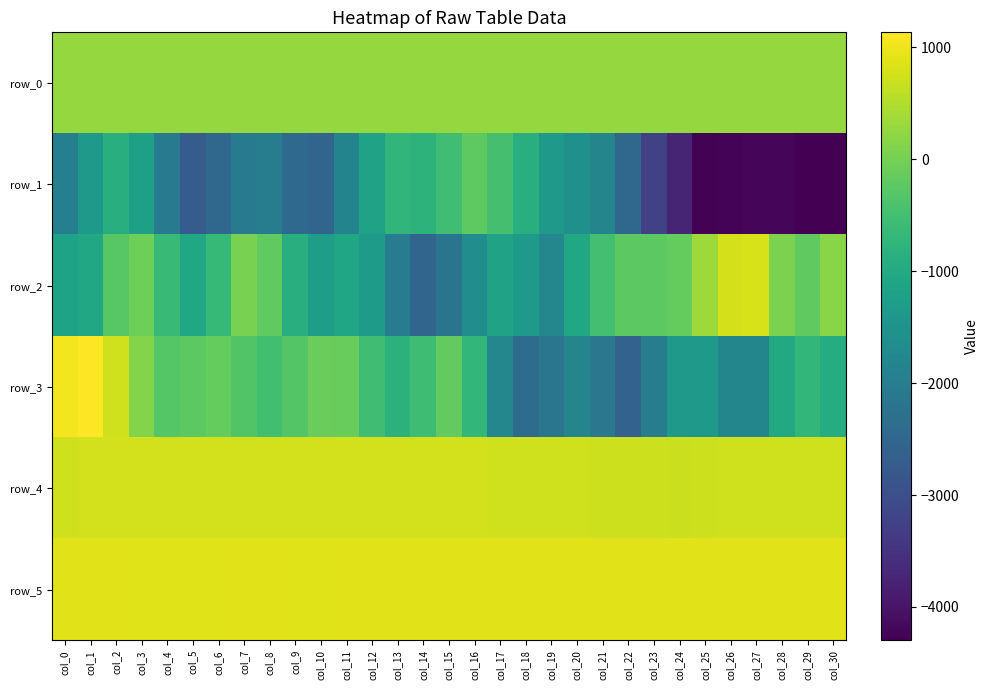

How many series are shown in this chart?

6